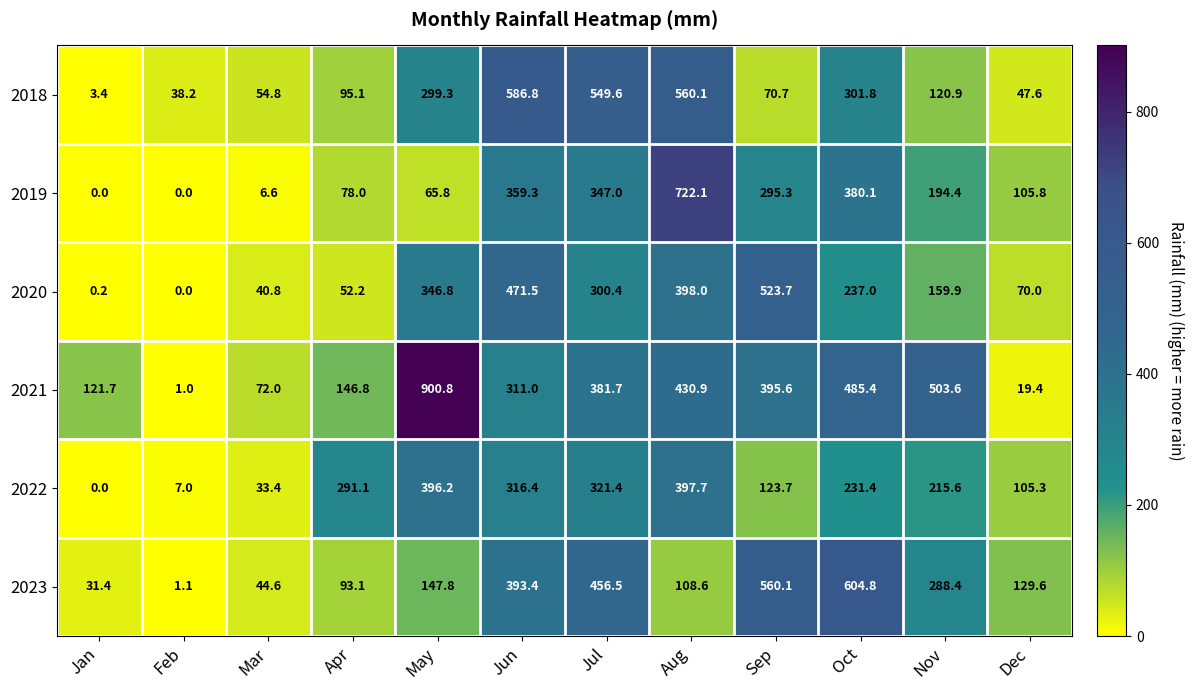

At how many categories does at least one series exceed 25?

12